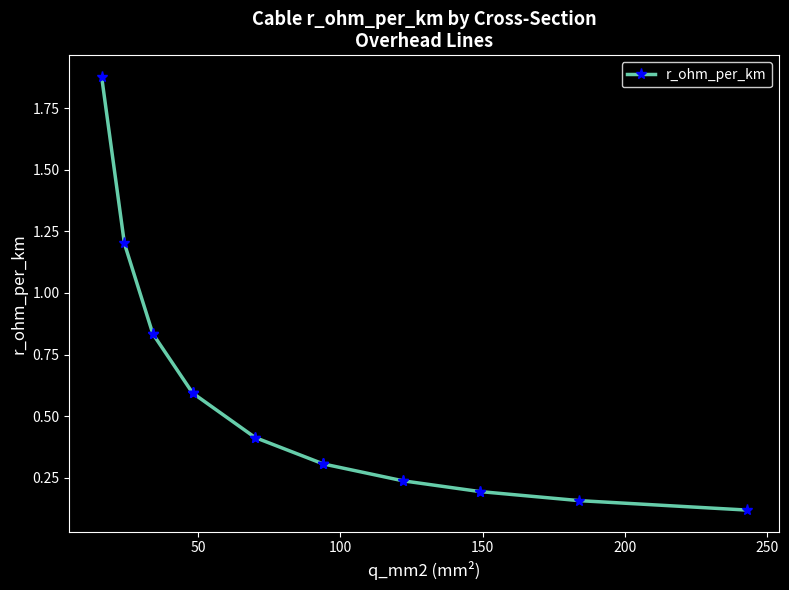

What is the smallest value displayed?

0.1